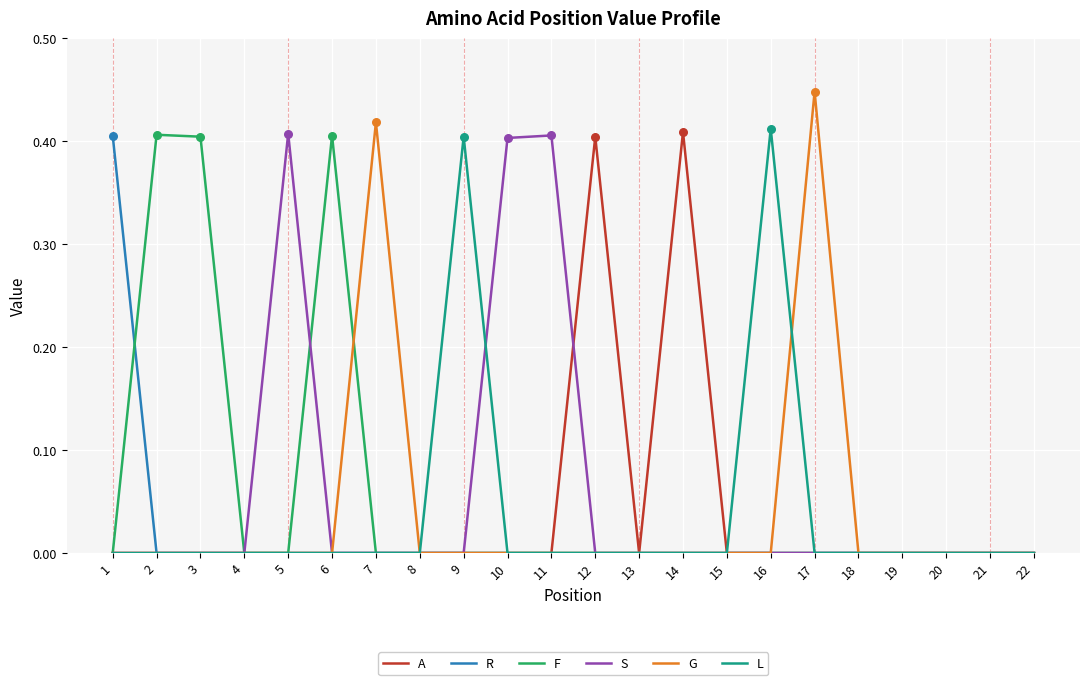

Is the value of G at 9 greater than the value of A at 12?

No